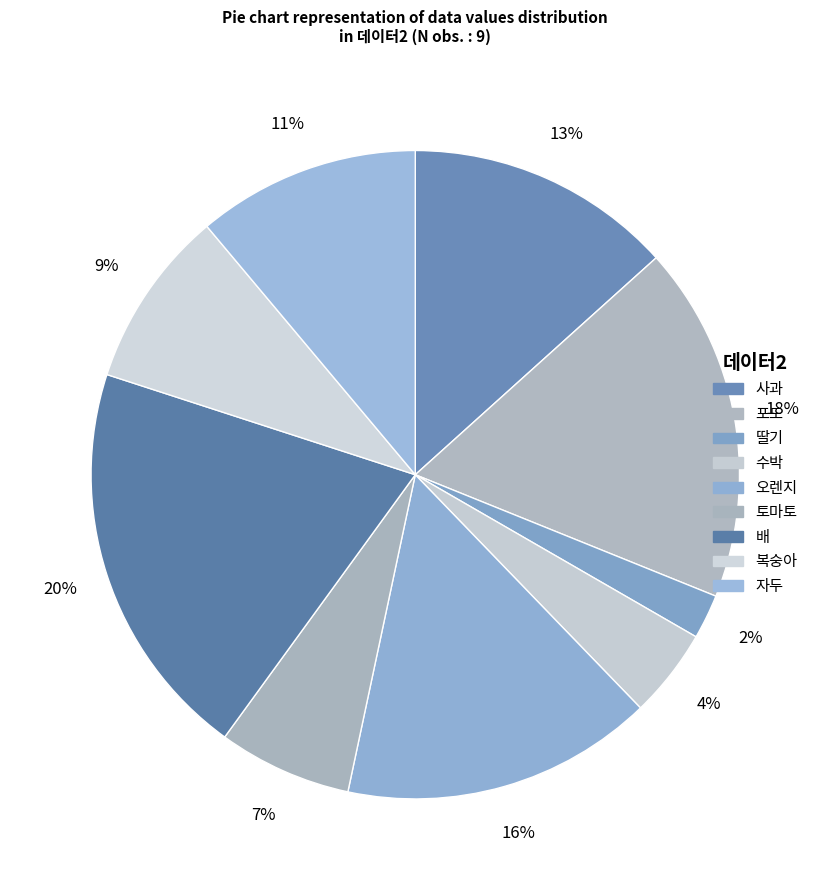

To the nearest percent, what percentage of the pie is 포도?

18%